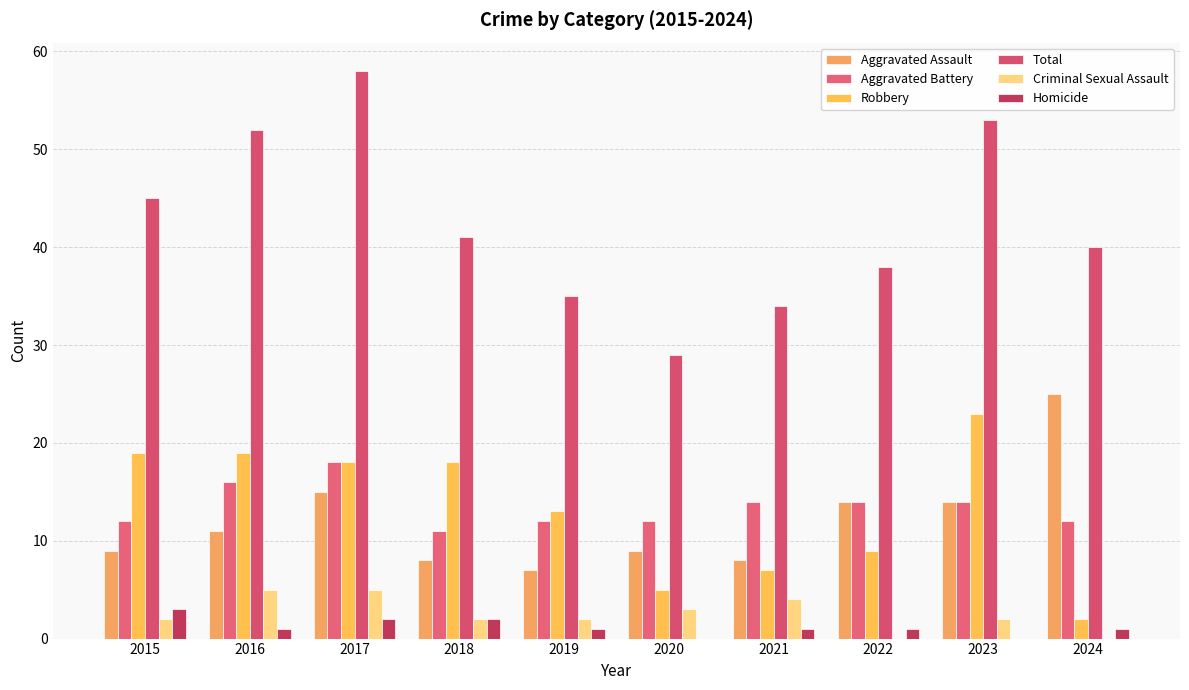

What is the sum of the Aggravated Battery values at 2016 and 2015?

28